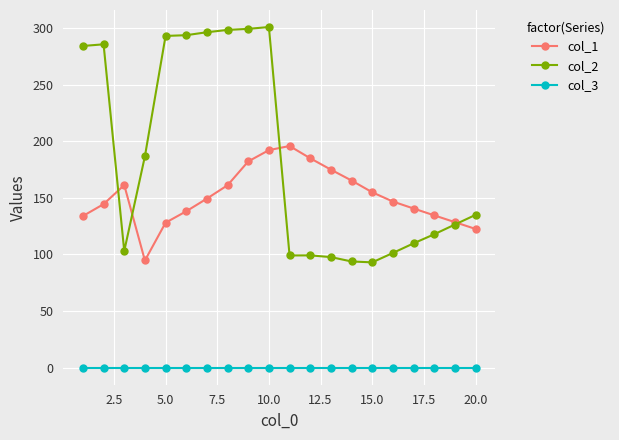

What are all the series names shown in the legend?

col_1, col_2, col_3